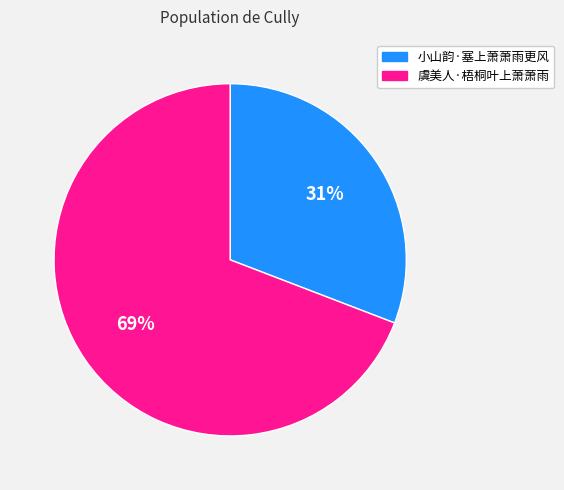

Count the number of slices in the pie.

2